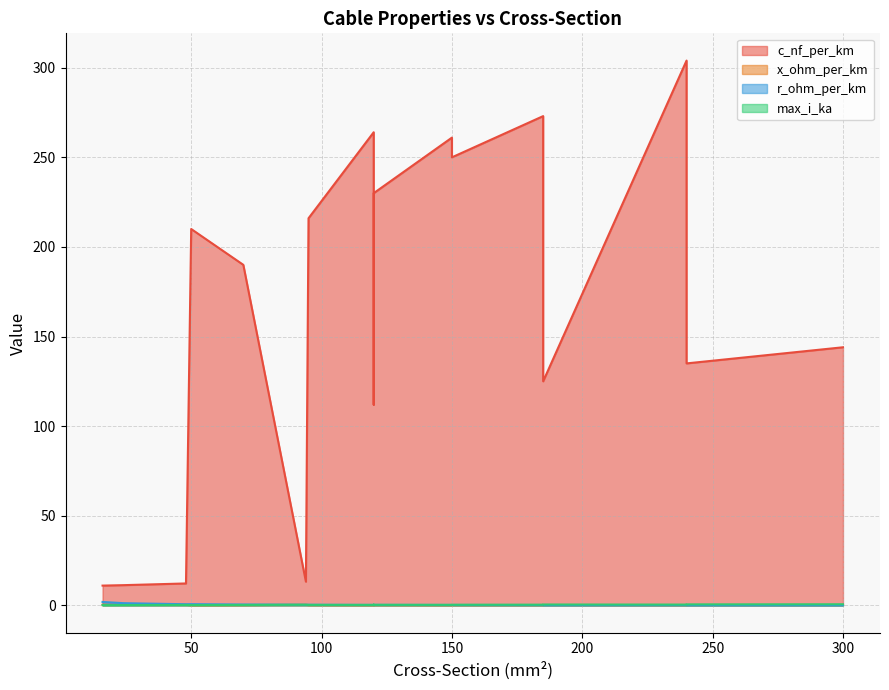

Between 94 and 120, which series saw the biggest shift?

c_nf_per_km